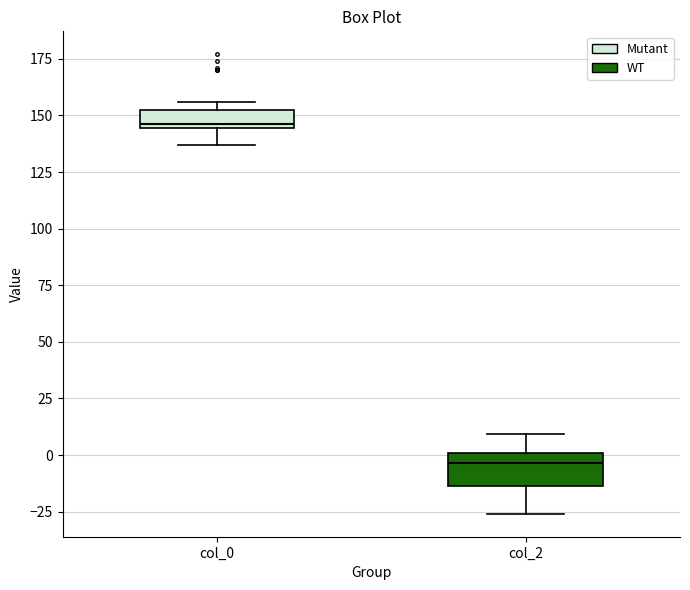

Which box is the tallest, from its lower edge to its upper edge?

col_2